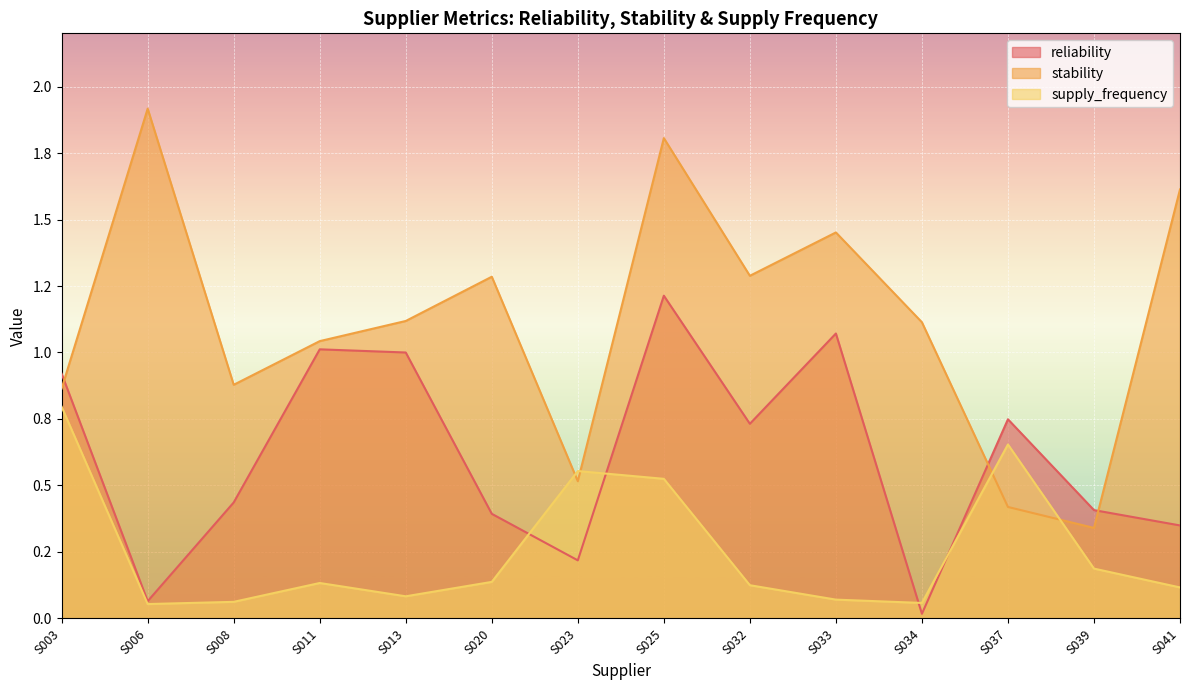

How many intersections are there between supply_frequency and reliability?

4